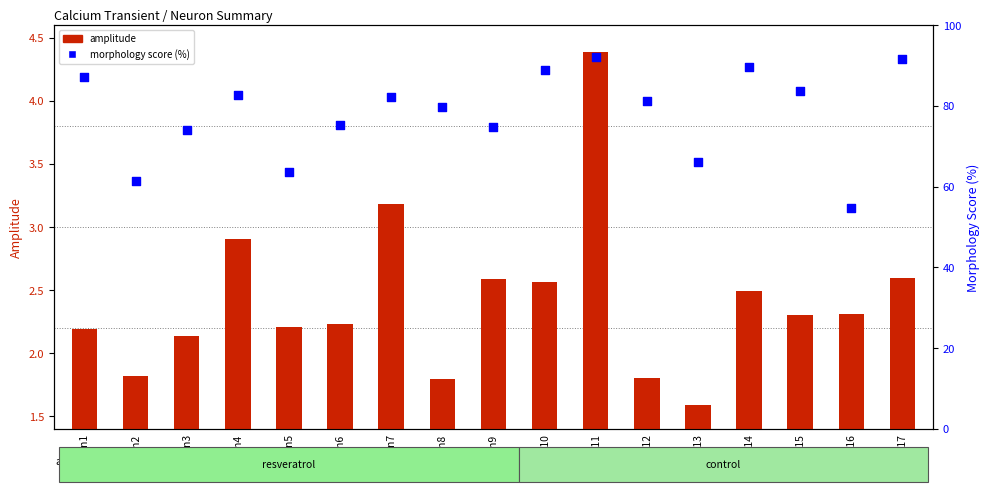

What are all the series names shown in the legend?

amplitude, morphology score (%)